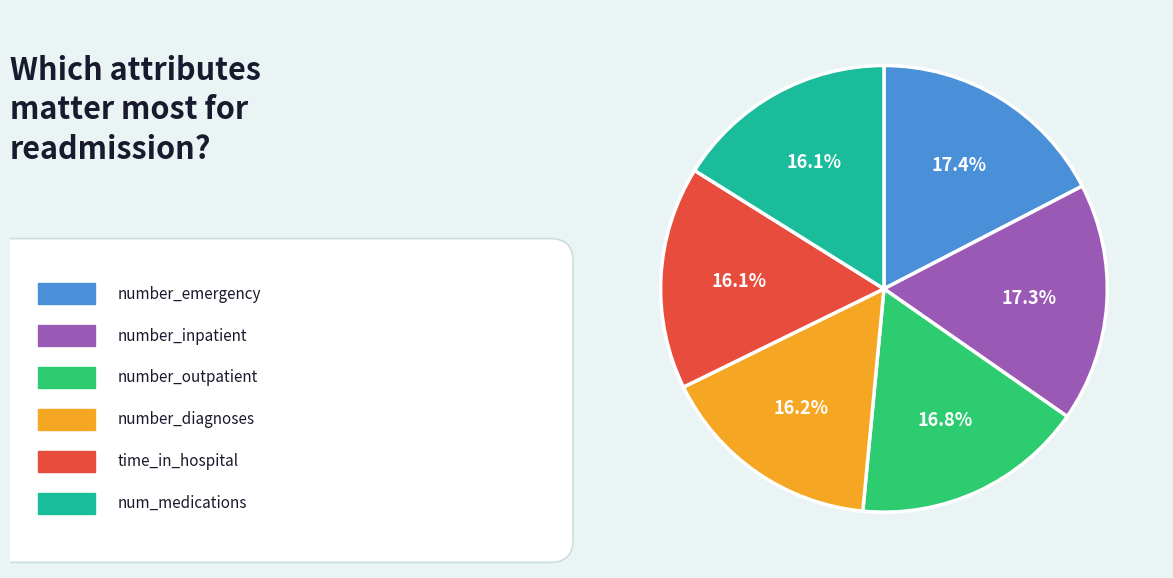

Is there a majority slice in this chart?

No